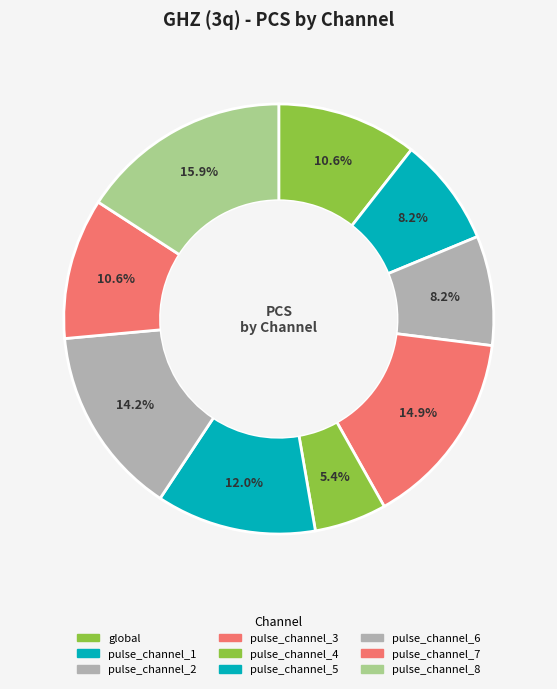

Rank the categories by value from lowest to highest.

pulse_channel_4, pulse_channel_1, pulse_channel_2, global, pulse_channel_7, pulse_channel_5, pulse_channel_6, pulse_channel_3, pulse_channel_8